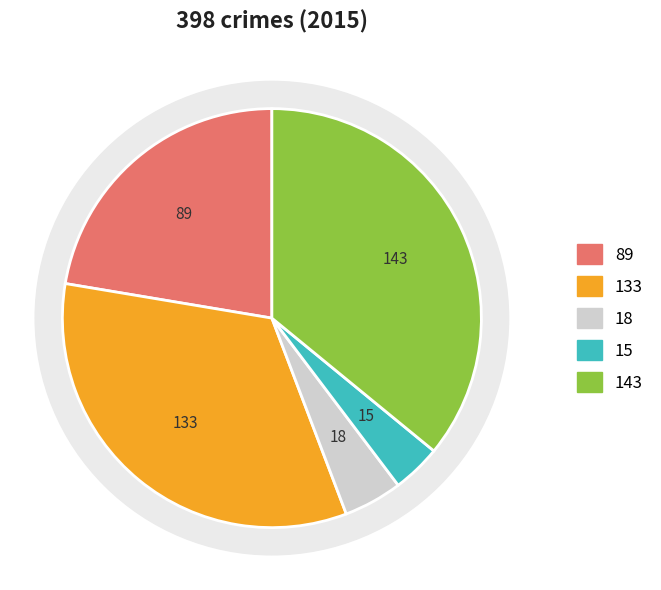

What is the ratio of the value at Aggravated Assault to the value at Homicide?

5.9